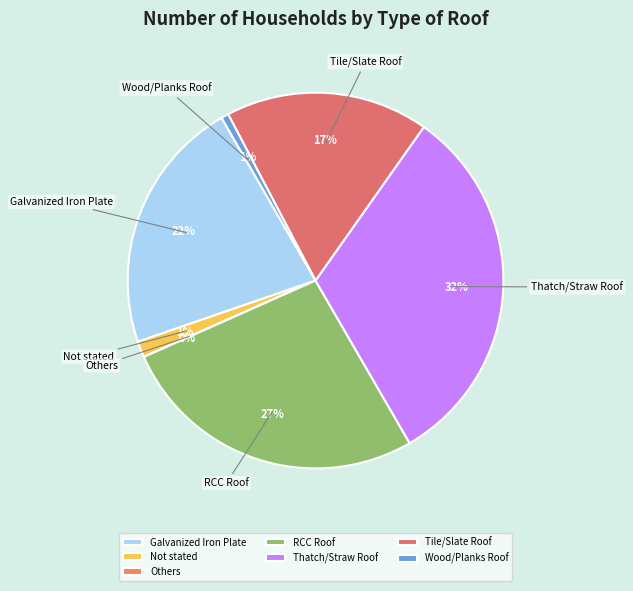

To the nearest percent, what is the combined percentage of Tile/Slate Roof and Thatch/Straw Roof?

49%